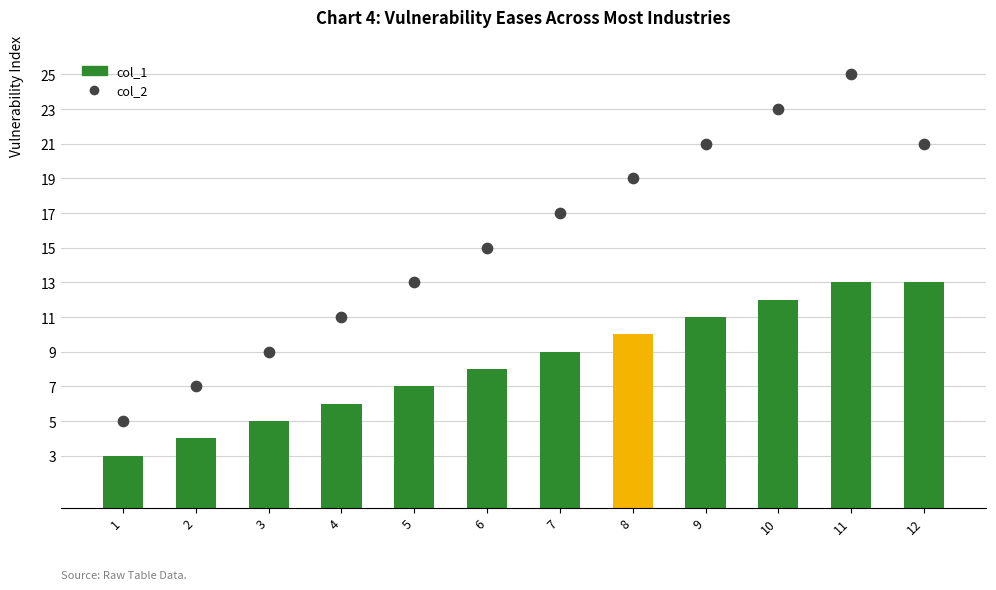

At which category is the sum across all series the highest?

11